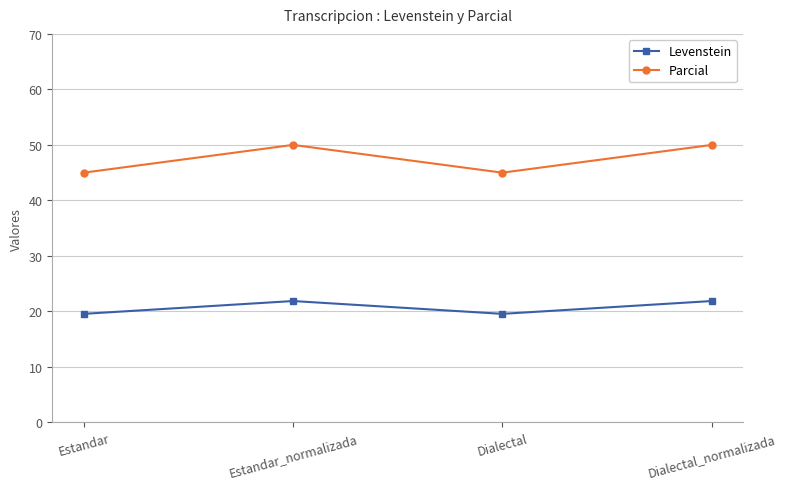

Which series has the largest total across all categories?

Parcial